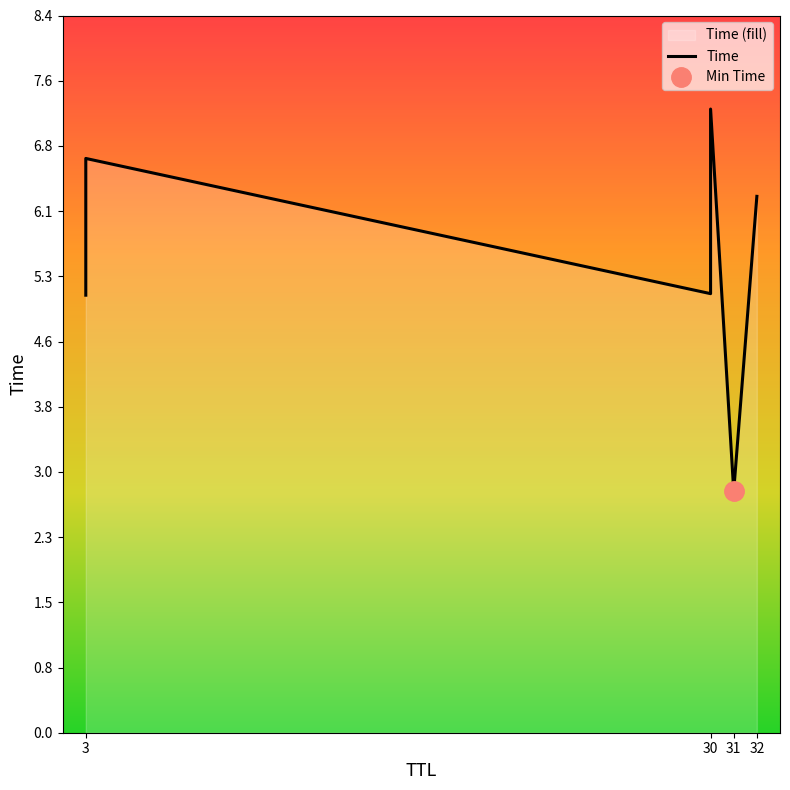

Between 32 and 3, which is larger?

3